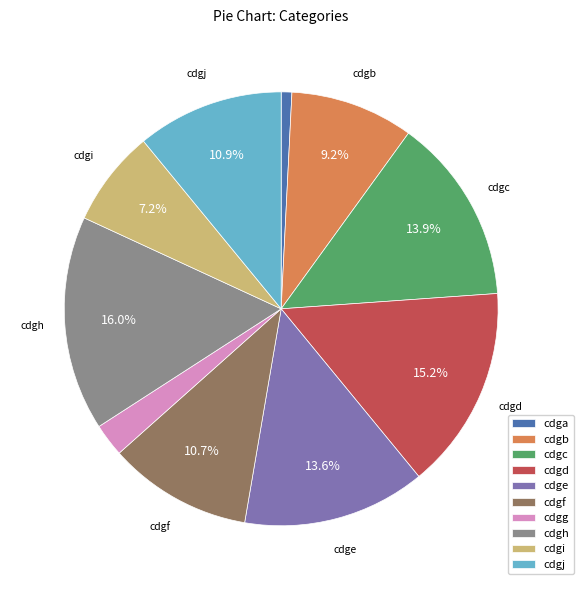

The cdgd slice represents 15% of the pie. True or false?

True